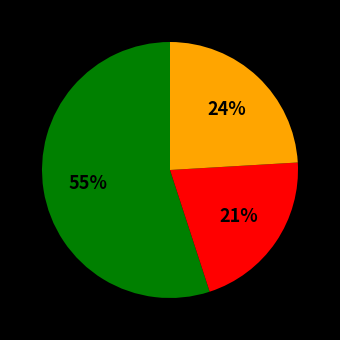

Count the number of slices in the pie.

3